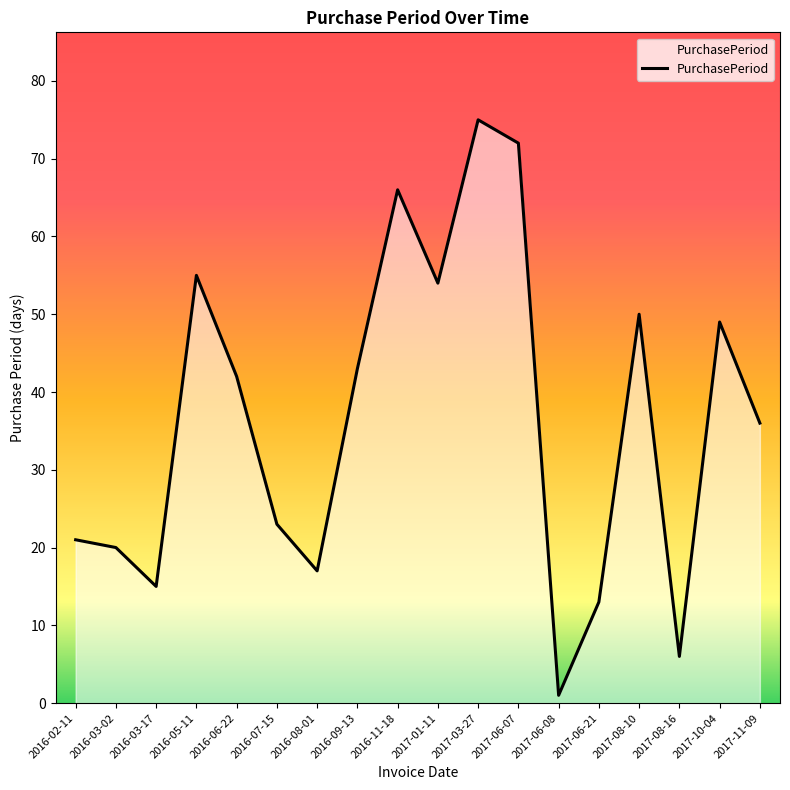

What is the sum of all values?

658